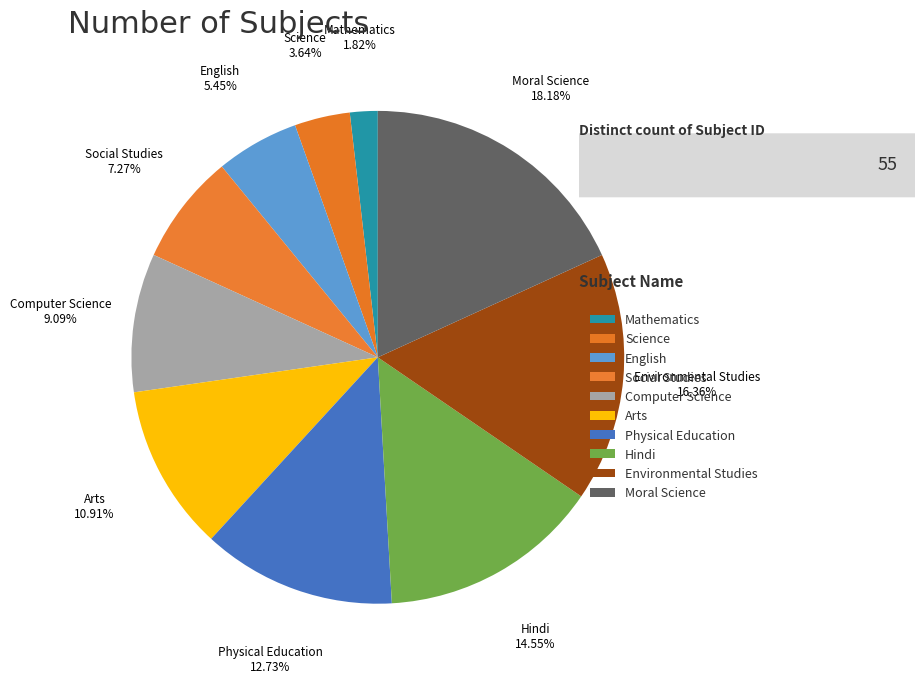

To the nearest percent, what is the average slice percentage?

10%